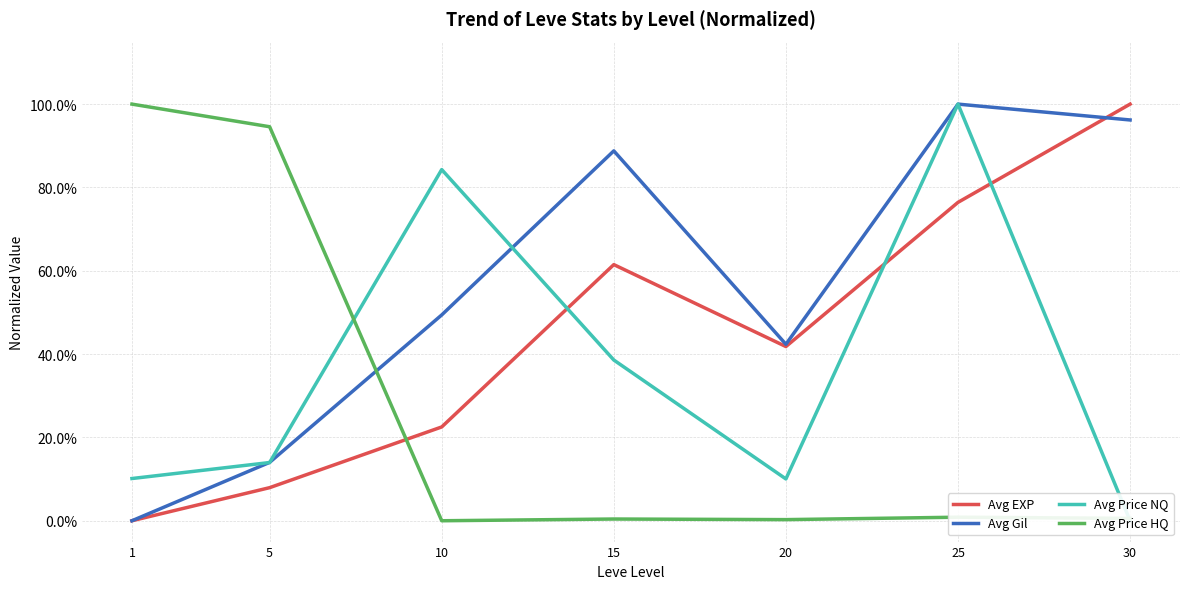

Rank the series at 30 from lowest to highest value.

Avg Price NQ, Avg Price HQ, Avg Gil, Avg EXP